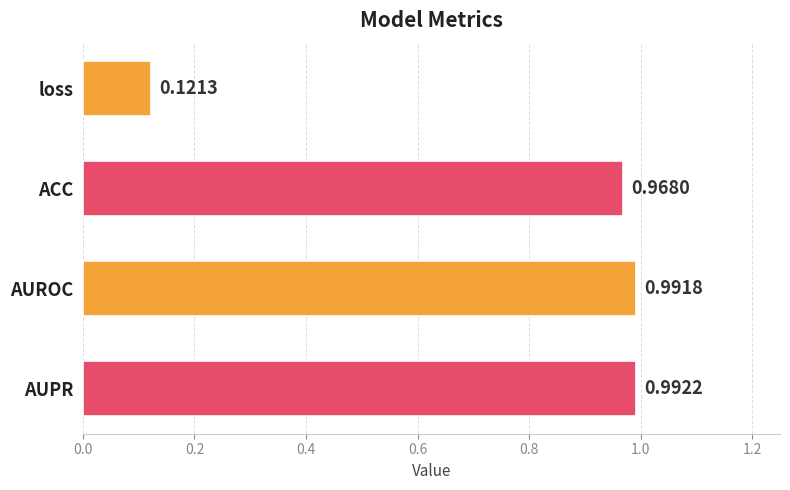

List the labels in order of value, largest first.

AUPR, AUROC, ACC, loss